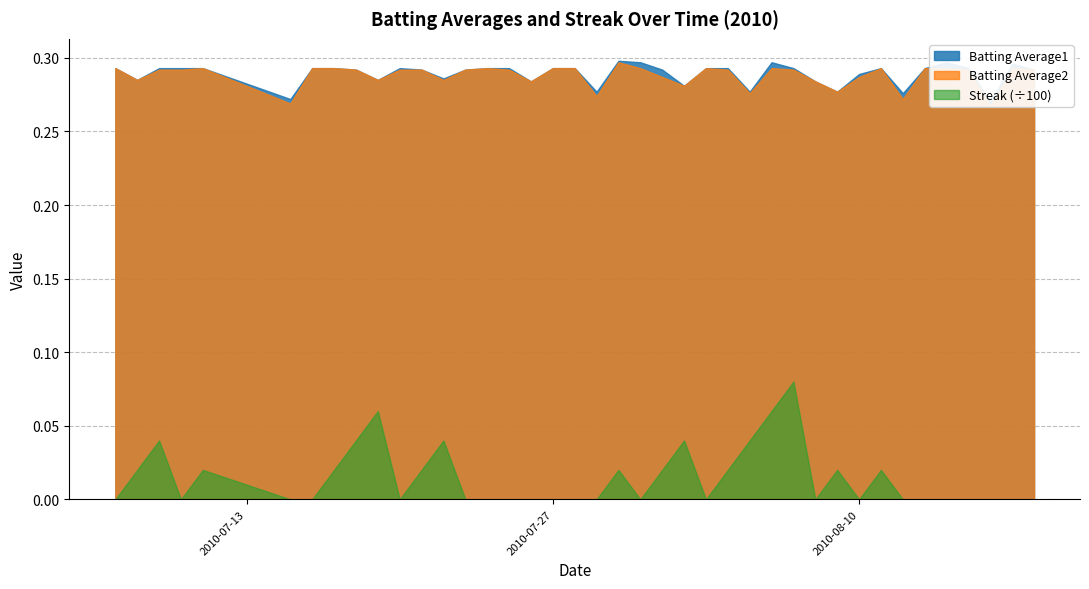

Does the chart have visible grid lines?

Yes